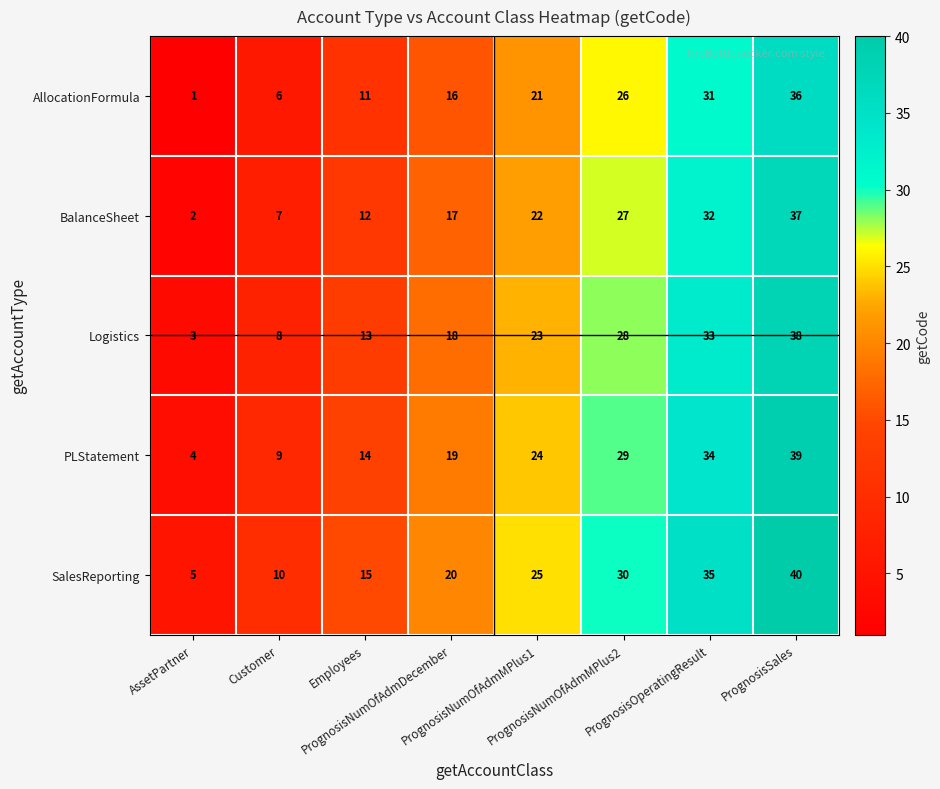

List the series in order of their overall mean, lowest first.

AllocationFormula, BalanceSheet, Logistics, PLStatement, SalesReporting